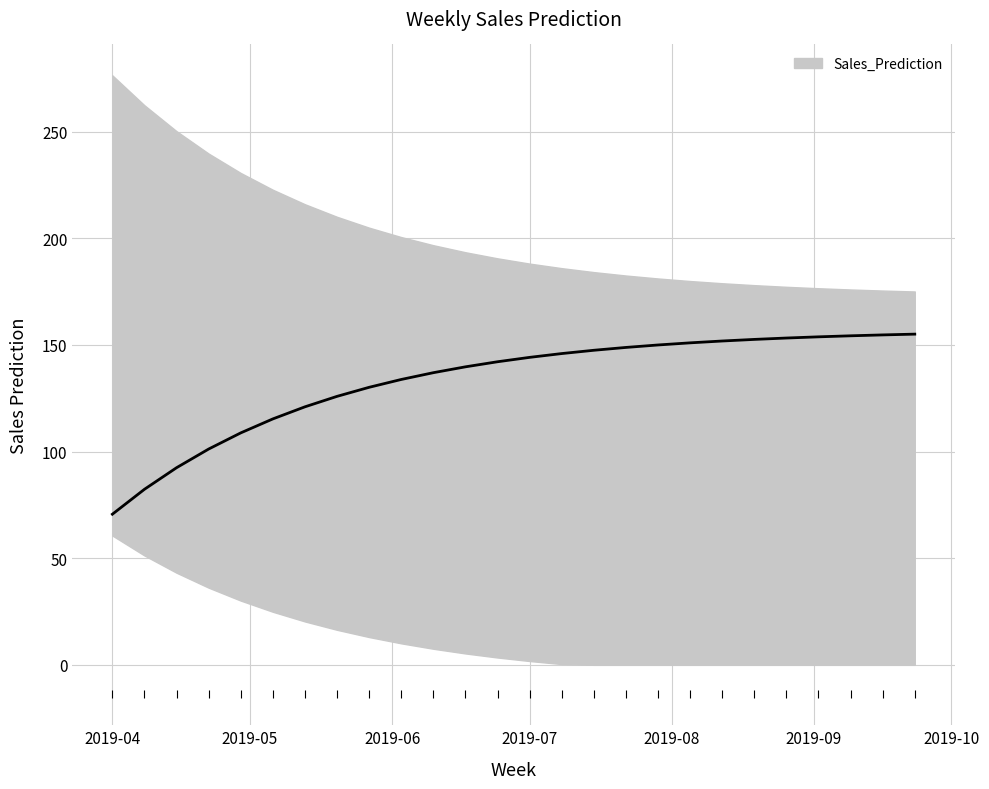

What is the minimum value shown in the chart?

70.6